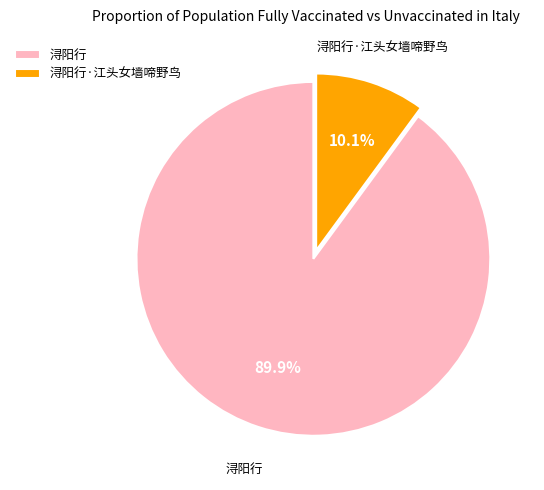

True or false: 浔阳行·江头女墙啼野鸟 accounts for 10% of the total.

True